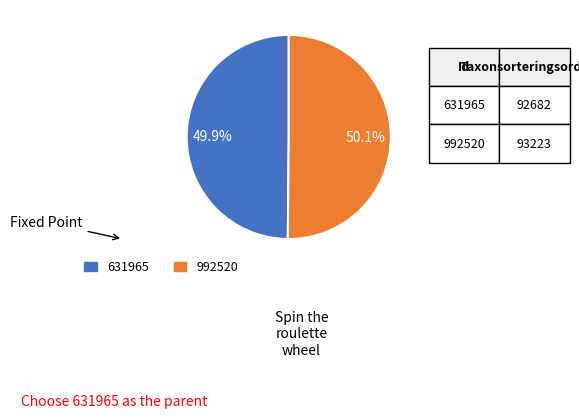

Approximately how many times larger is the value at 992520 compared to 631965?

1.0